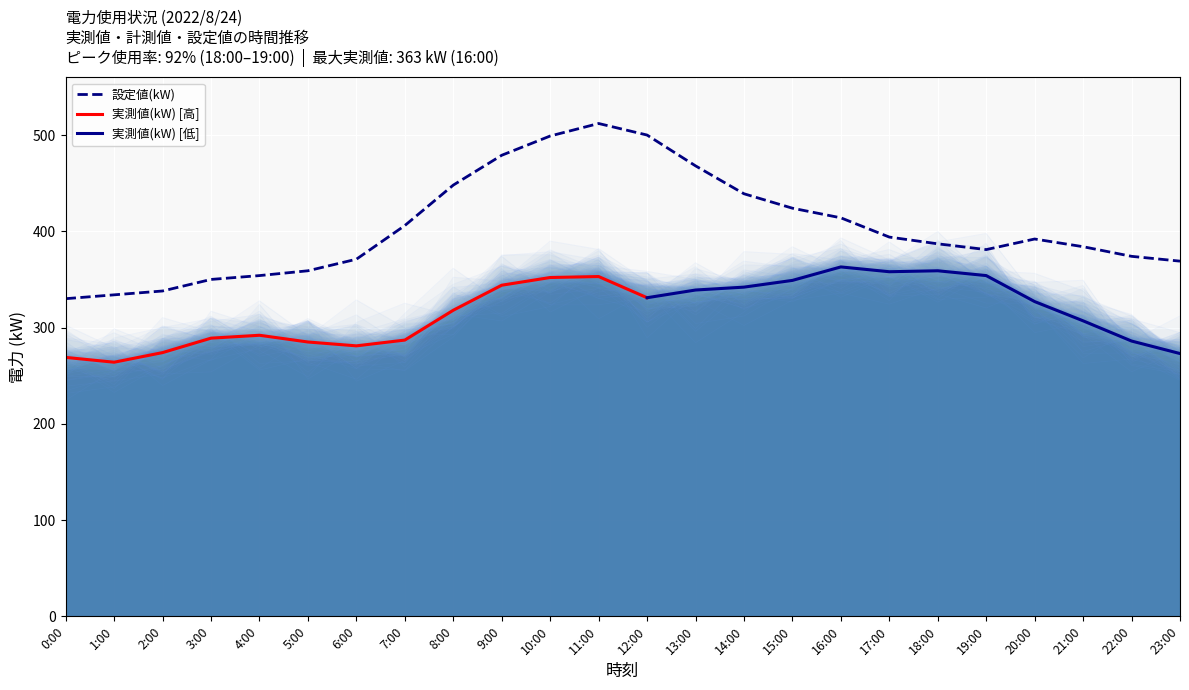

Is it true that 設定値(kW) equals 764 at 11:00?

False